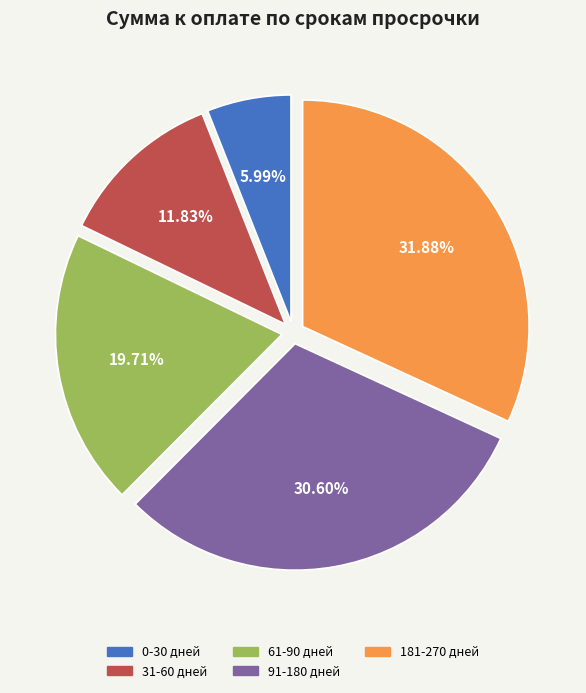

Does any single category account for the majority?

No